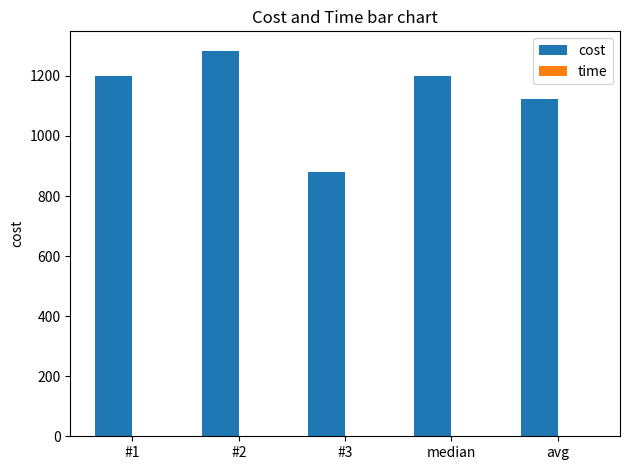

True or false: cost has a value of 404.6 at #3.

False